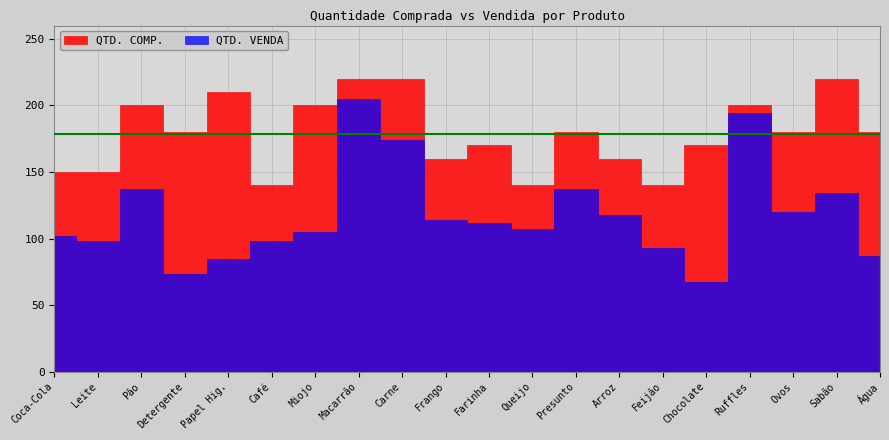

Does the chart display data point markers on the line(s)?

No